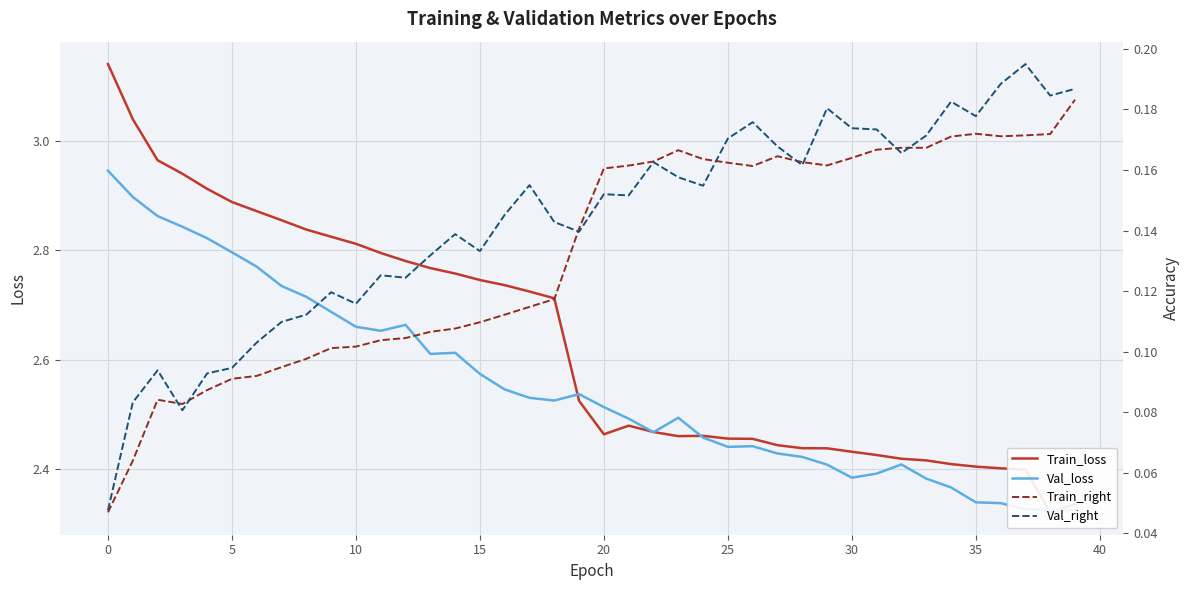

What is the approximate value of Train_right at 11?

0.1